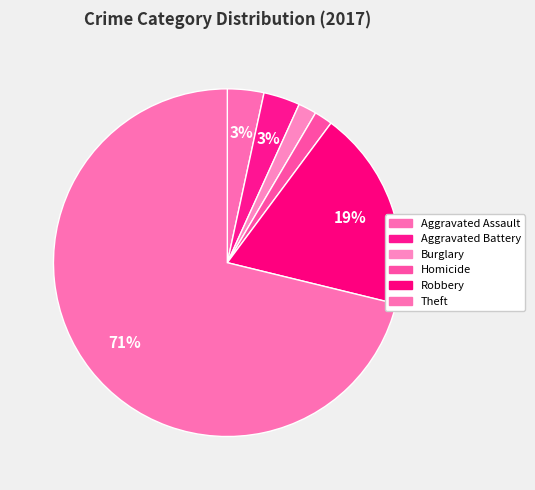

Count the number of slices in the pie.

6